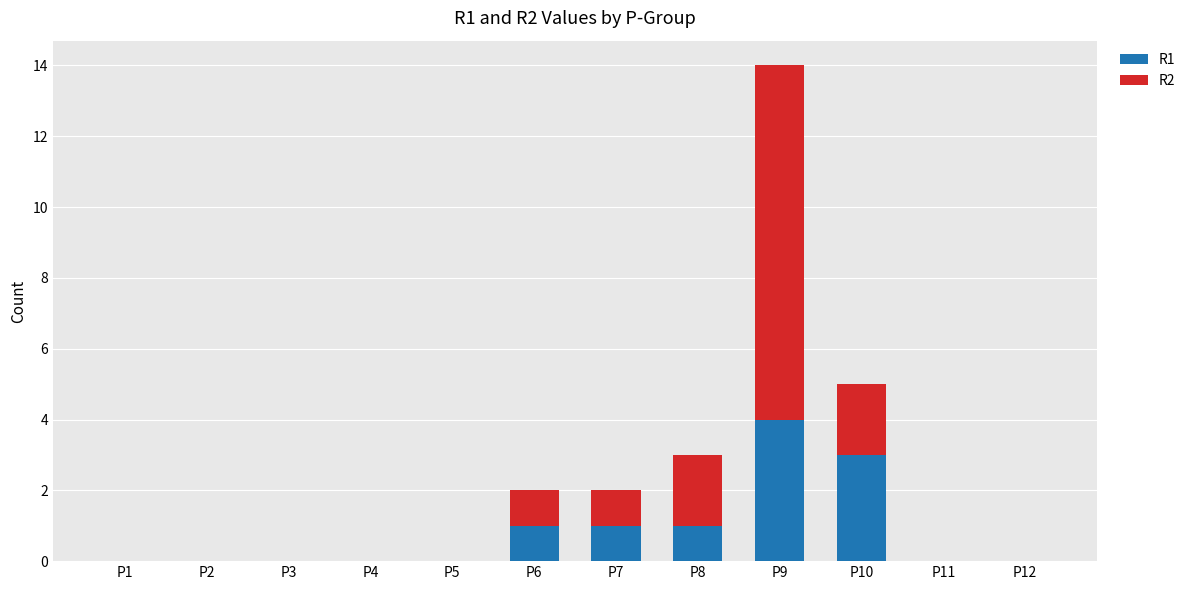

The R1 series shows 0 at P5. True or false?

True